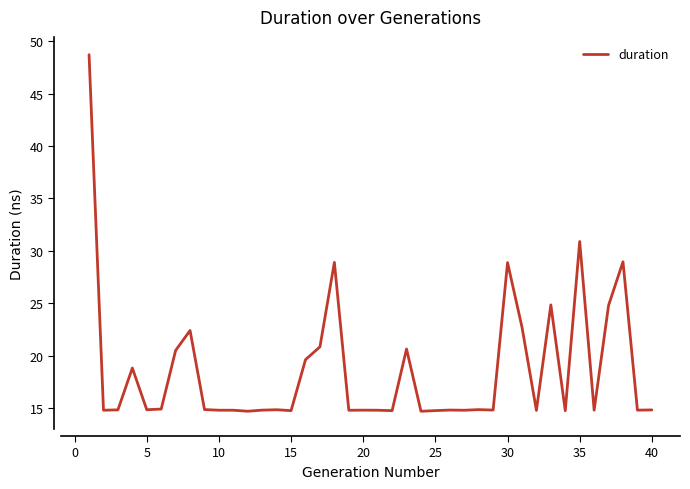

What is the difference between the maximum and minimum values?

34.0